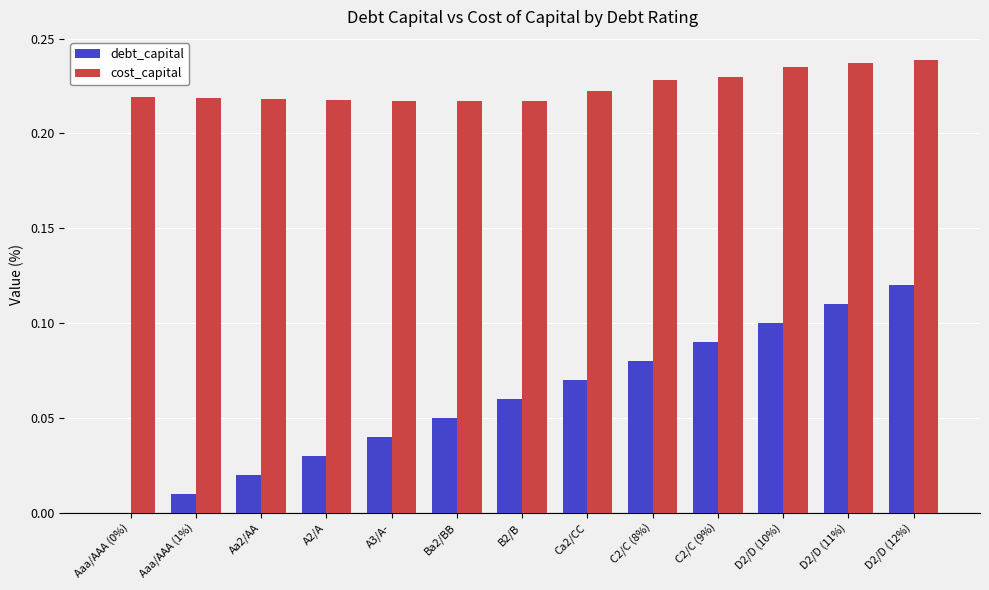

Are the bars grouped side by side (vs. stacked)?

Yes